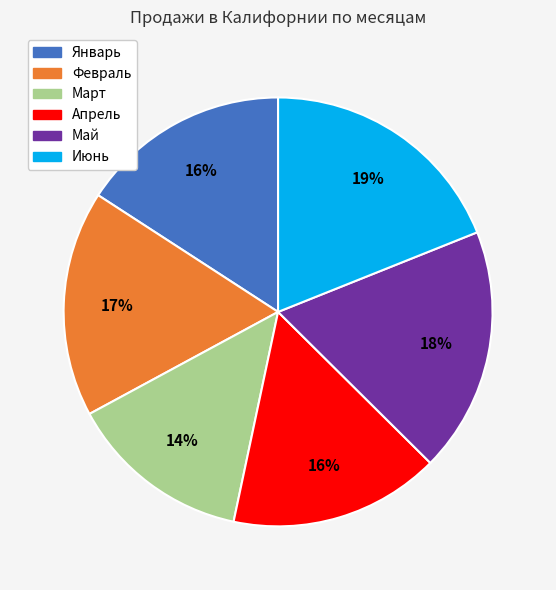

To the nearest percent, what is the average slice percentage?

17%